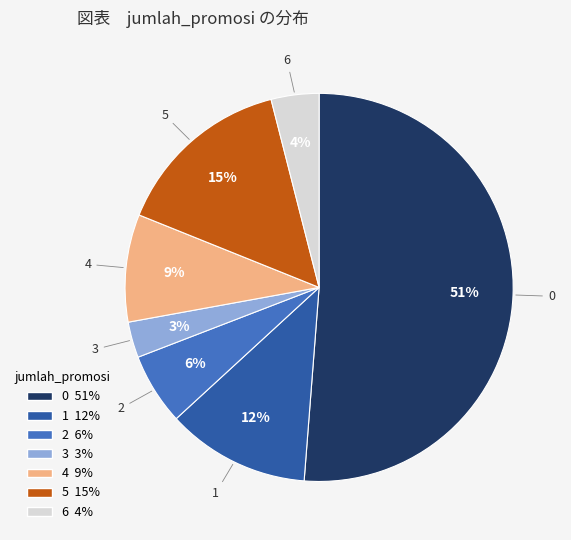

Approximately how many times larger is the value at 6 compared to 2?

0.7